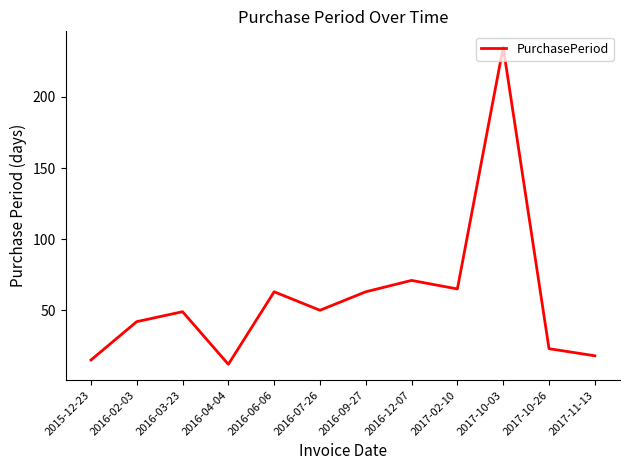

What is the change in value from 2016-03-23 to 2017-02-10?

+16